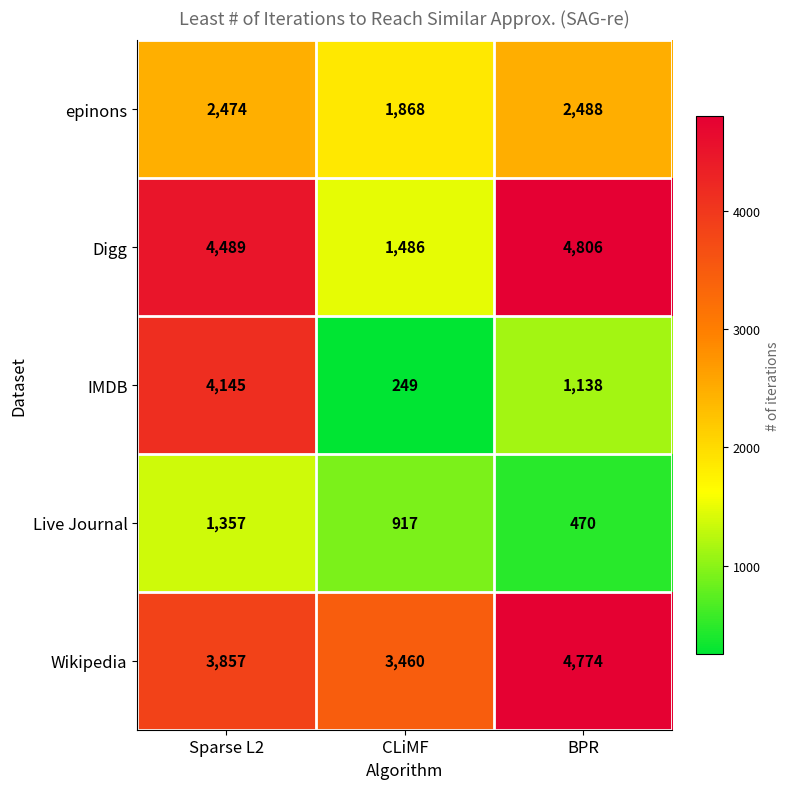

Which category has the lowest value in the Wikipedia series?

CLiMF